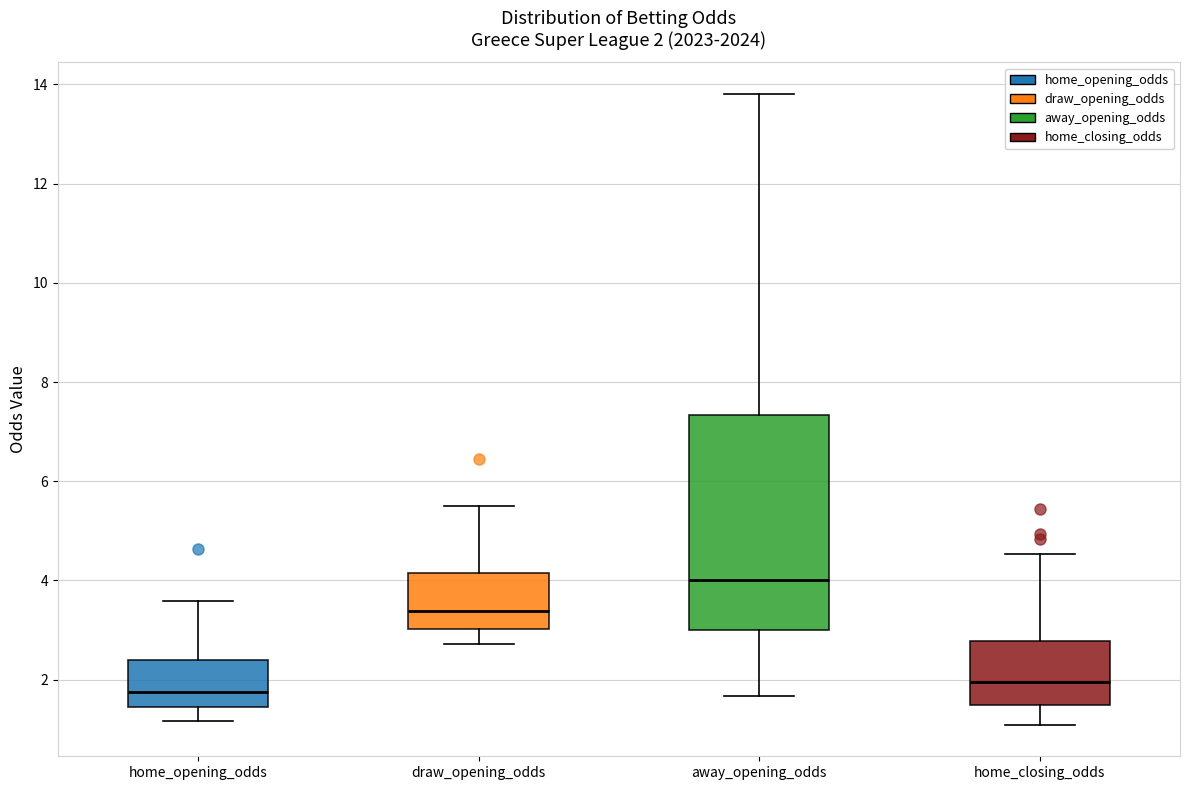

Which box is the tallest, from its lower edge to its upper edge?

away_opening_odds